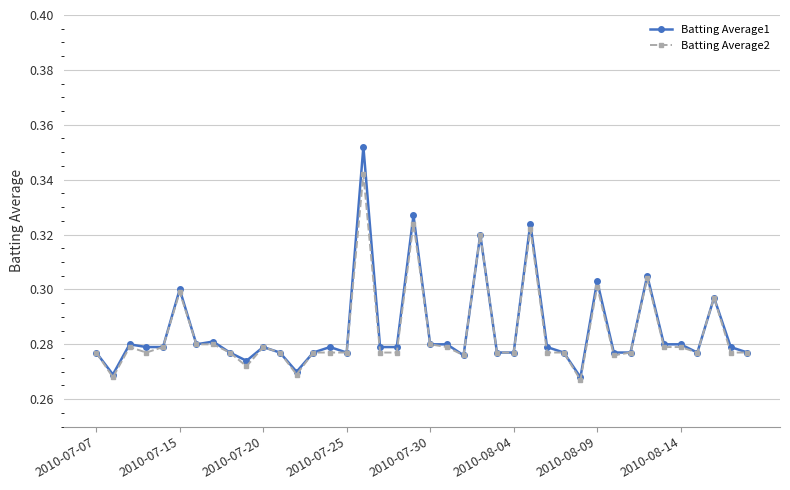

Which series has the widest spread of values?

Batting Average1